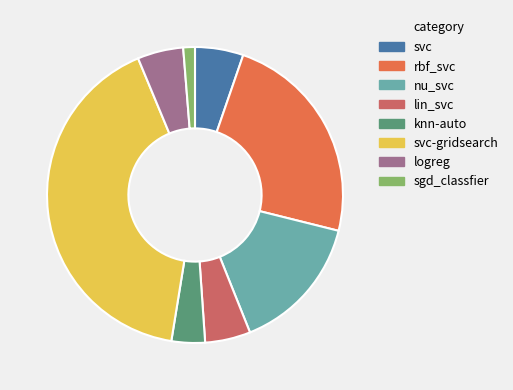

How many slices are in this pie chart?

8